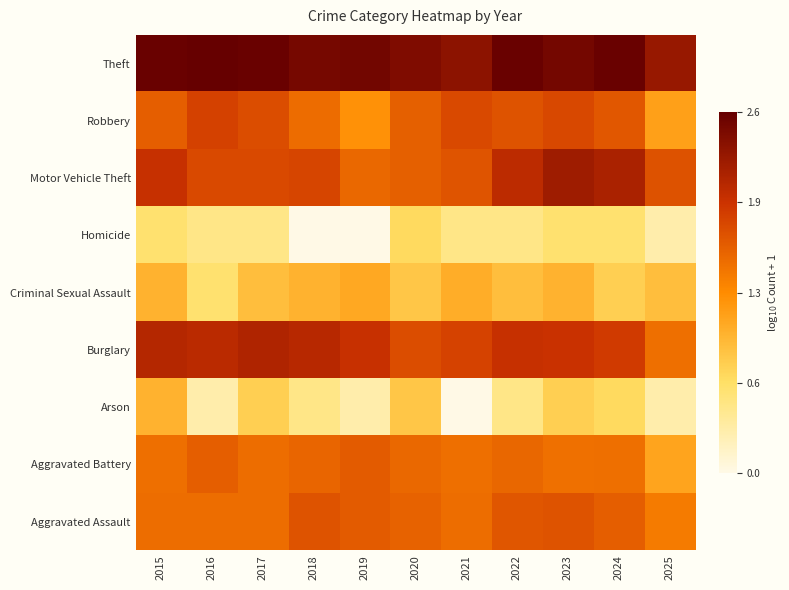

What is the spread (max minus min) of values at 2019?

2.5